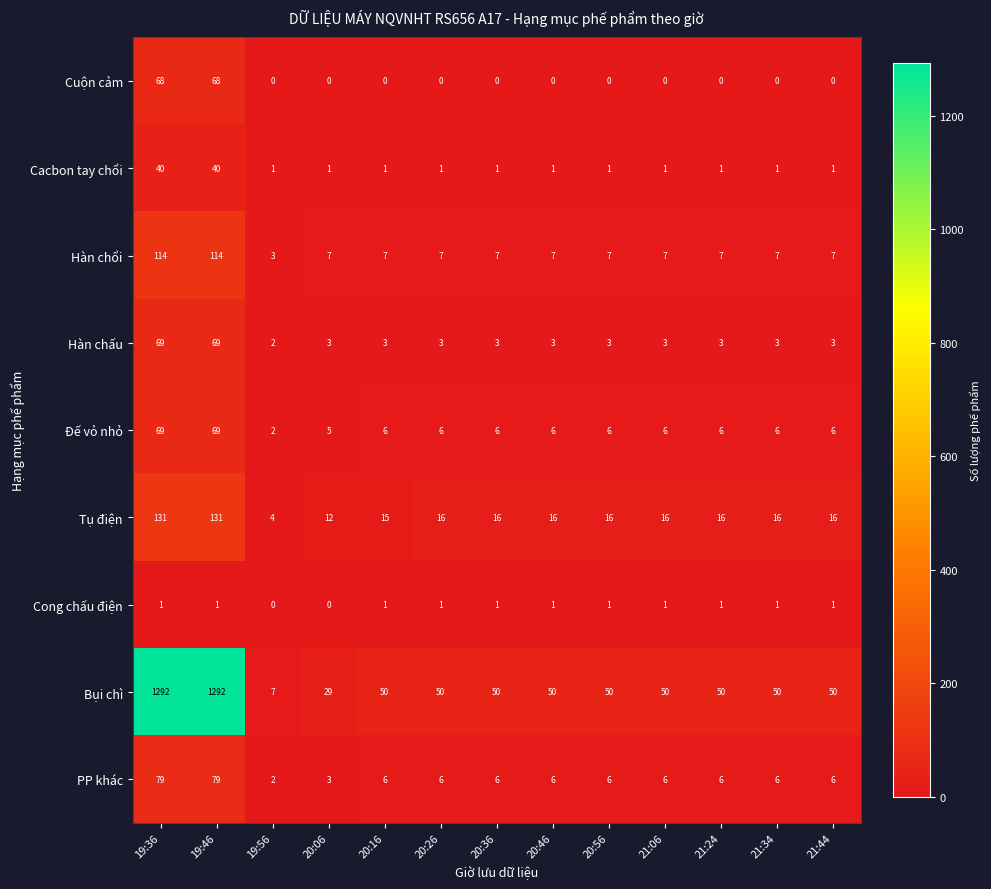

Is the value of Cuộn cảm at 20:46 greater than the value of Đế vỏ nhỏ at 21:06?

No